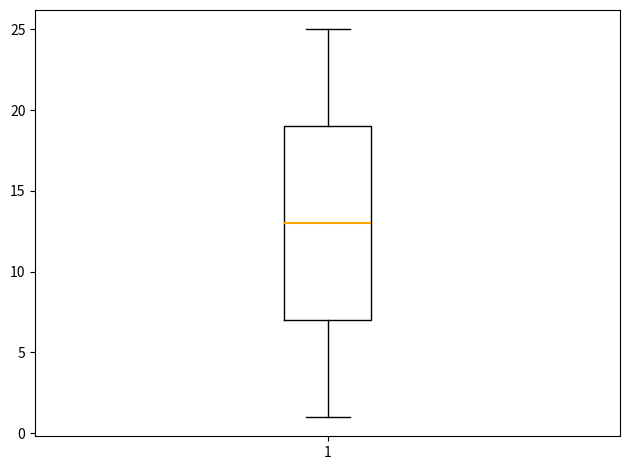

Transcribe this box plot: give where the median line is, the range the box spans, and where the two whiskers end, as read against the y-axis. The values are not printed on the chart, so give them approximately, as read against the axis.

median 13, box 7 to 19, whiskers 1 to 25